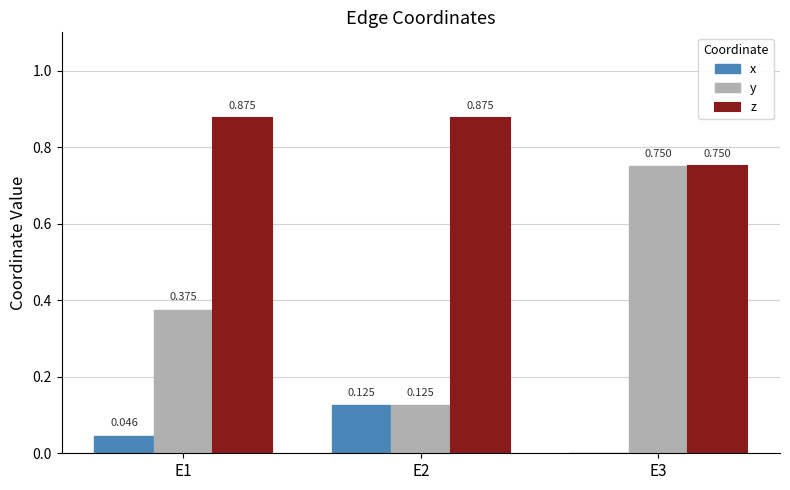

Between E1 and E3, which series saw the biggest shift?

y